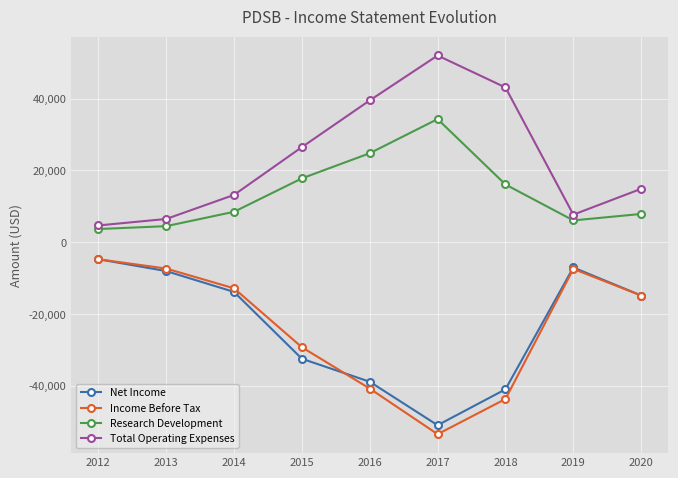

What is the difference between the Total Operating Expenses values at 2017 and 2020?

37100